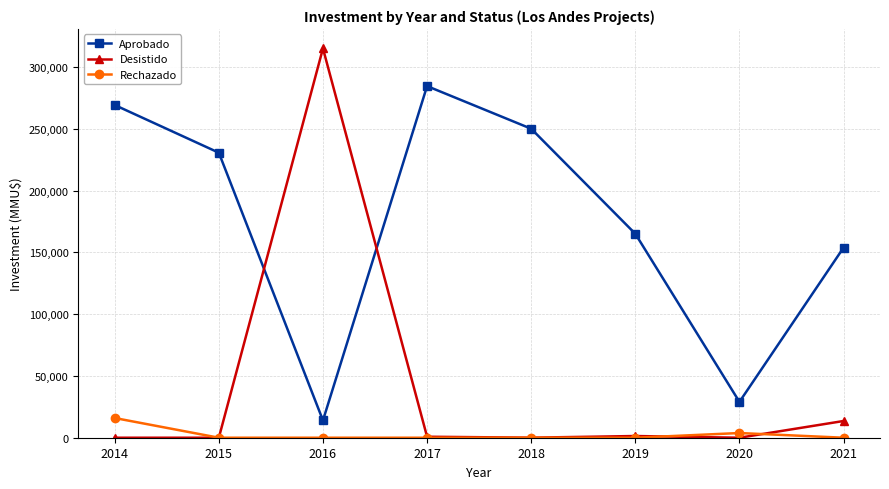

What is the total value across all series at 2020?

32800